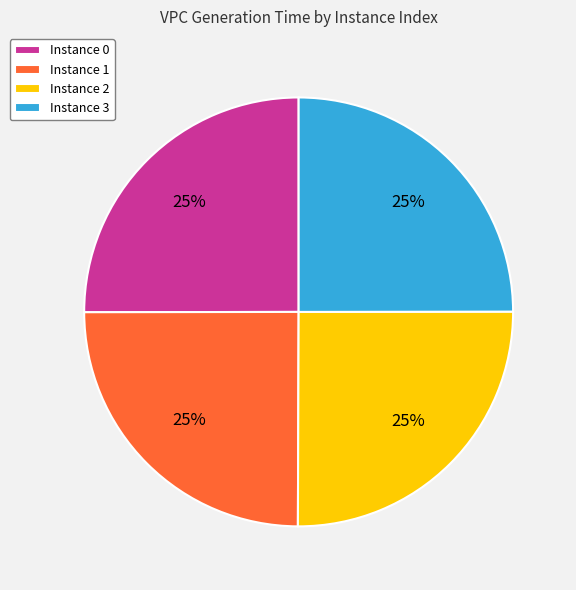

Is it true that Instance 0 is 11% of the pie?

False